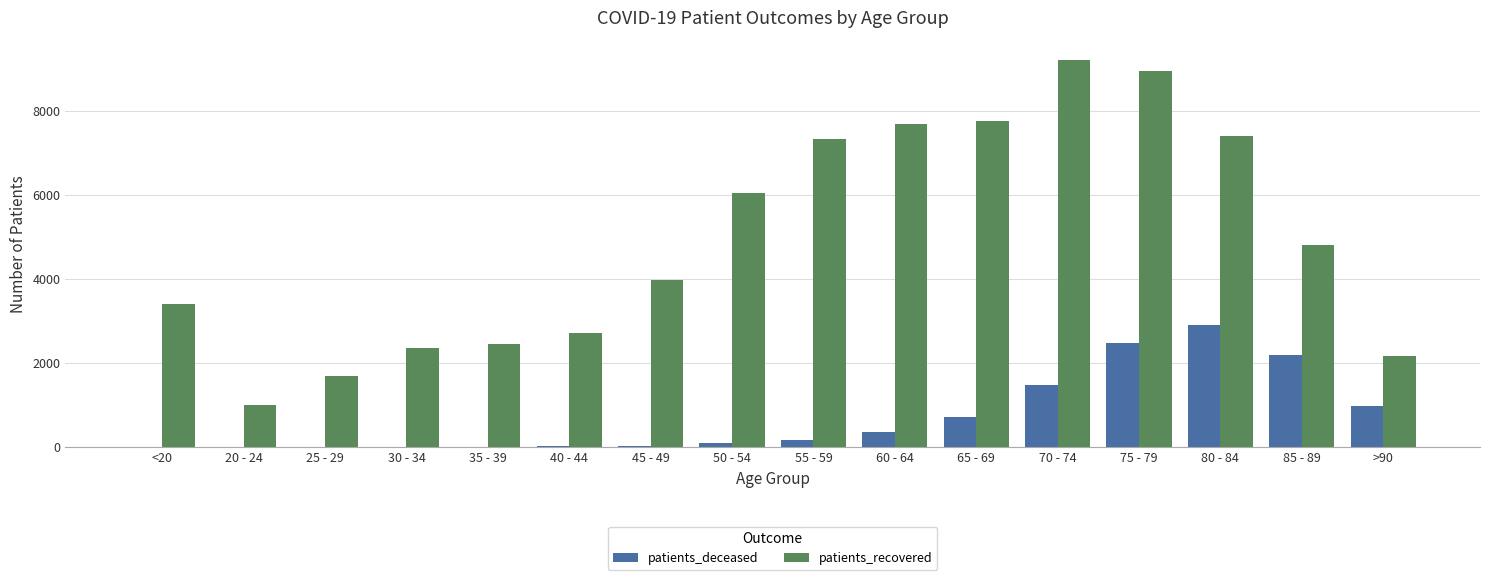

Which category has the highest value across all series?

70 - 74